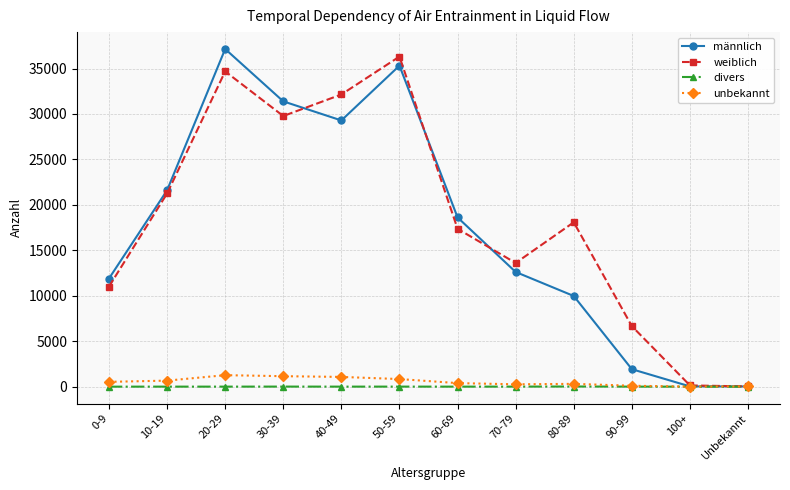

What is the difference between the maximum and minimum values in the männlich series?

37126